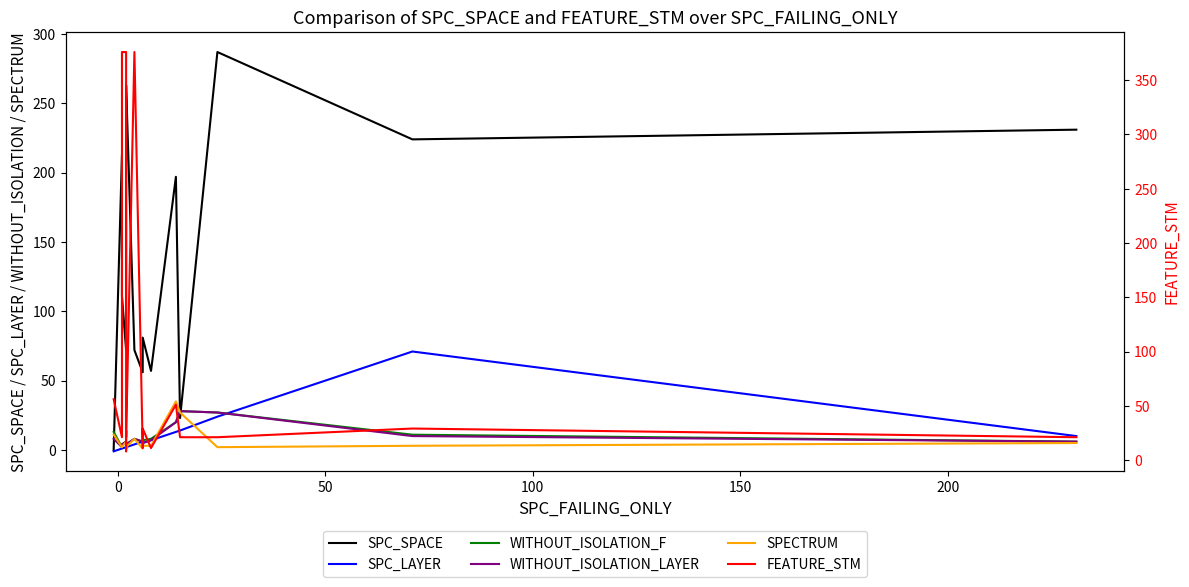

How many times do WITHOUT_ISOLATION_LAYER and FEATURE_STM cross each other?

2